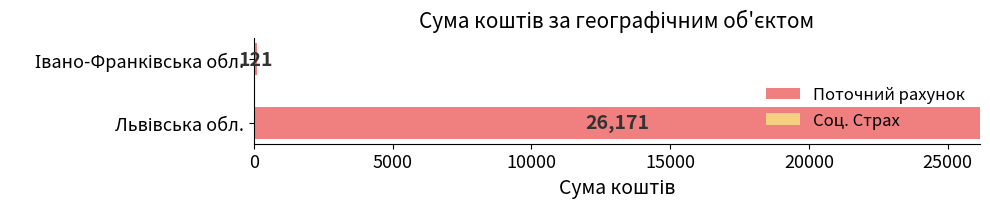

What is the average value?

13146